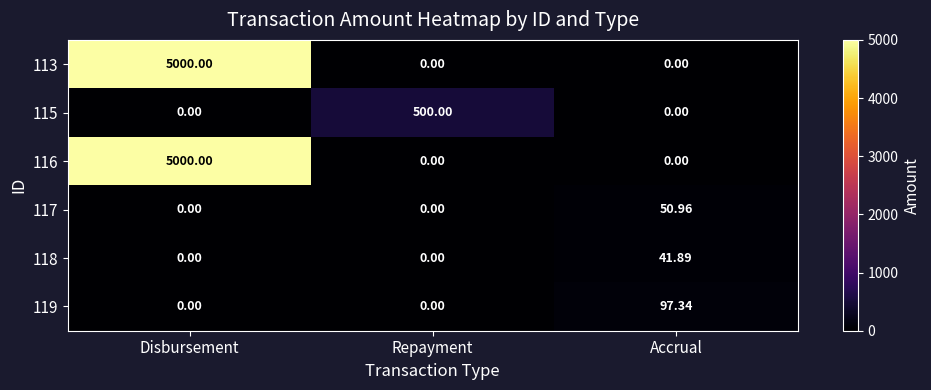

At which category is the sum across all series the highest?

Disbursement